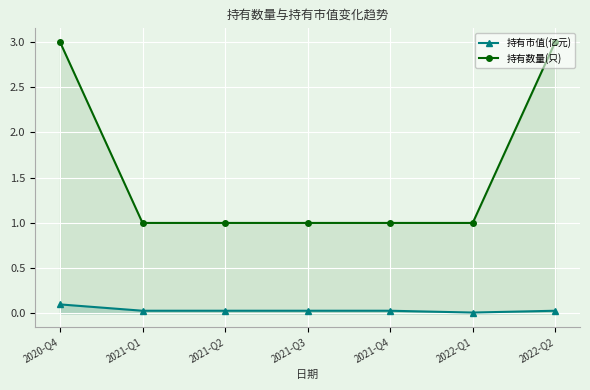

True or false: 持有数量(只) and 持有市值(亿元) cross at least once.

False